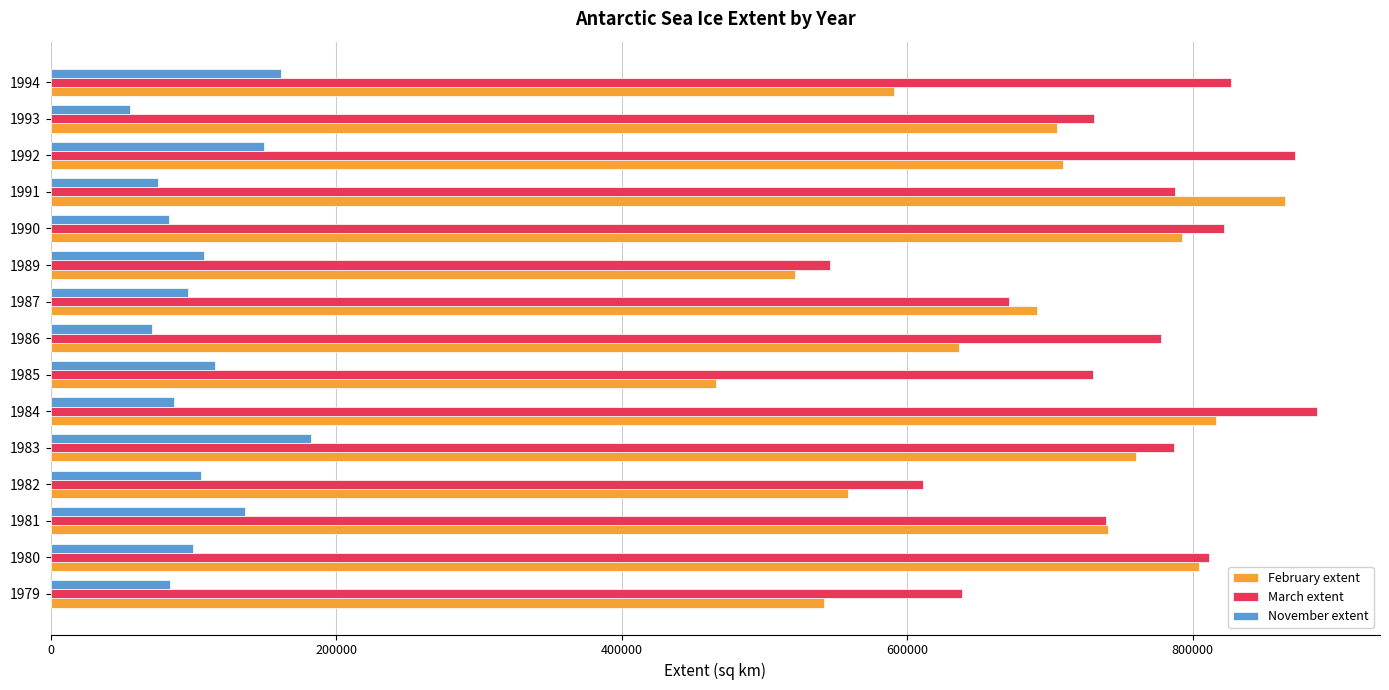

At 1986, list the series in order from smallest to largest.

November extent, February extent, March extent